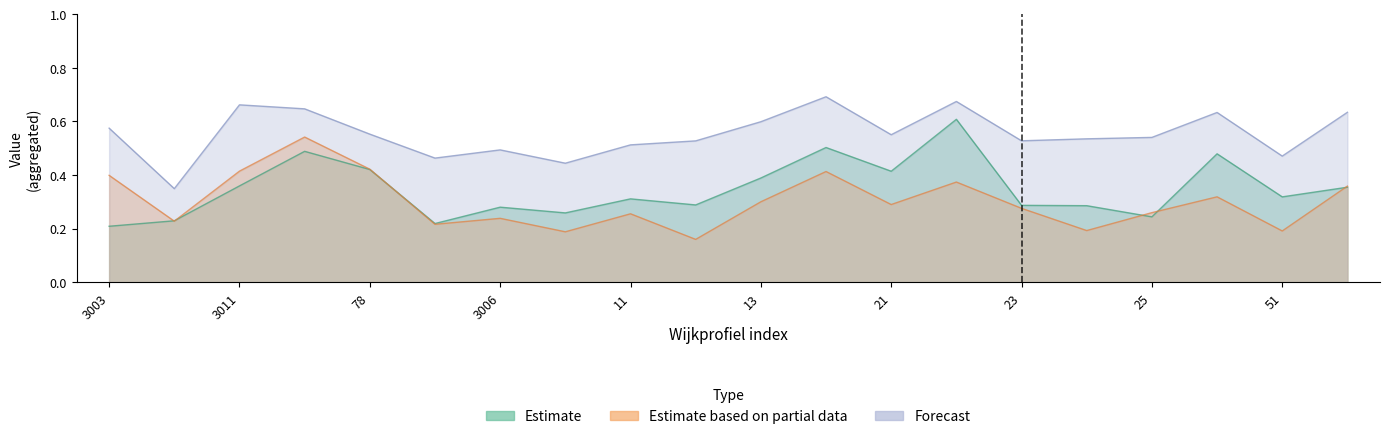

What is the sum of all aggv20h values?

11.1